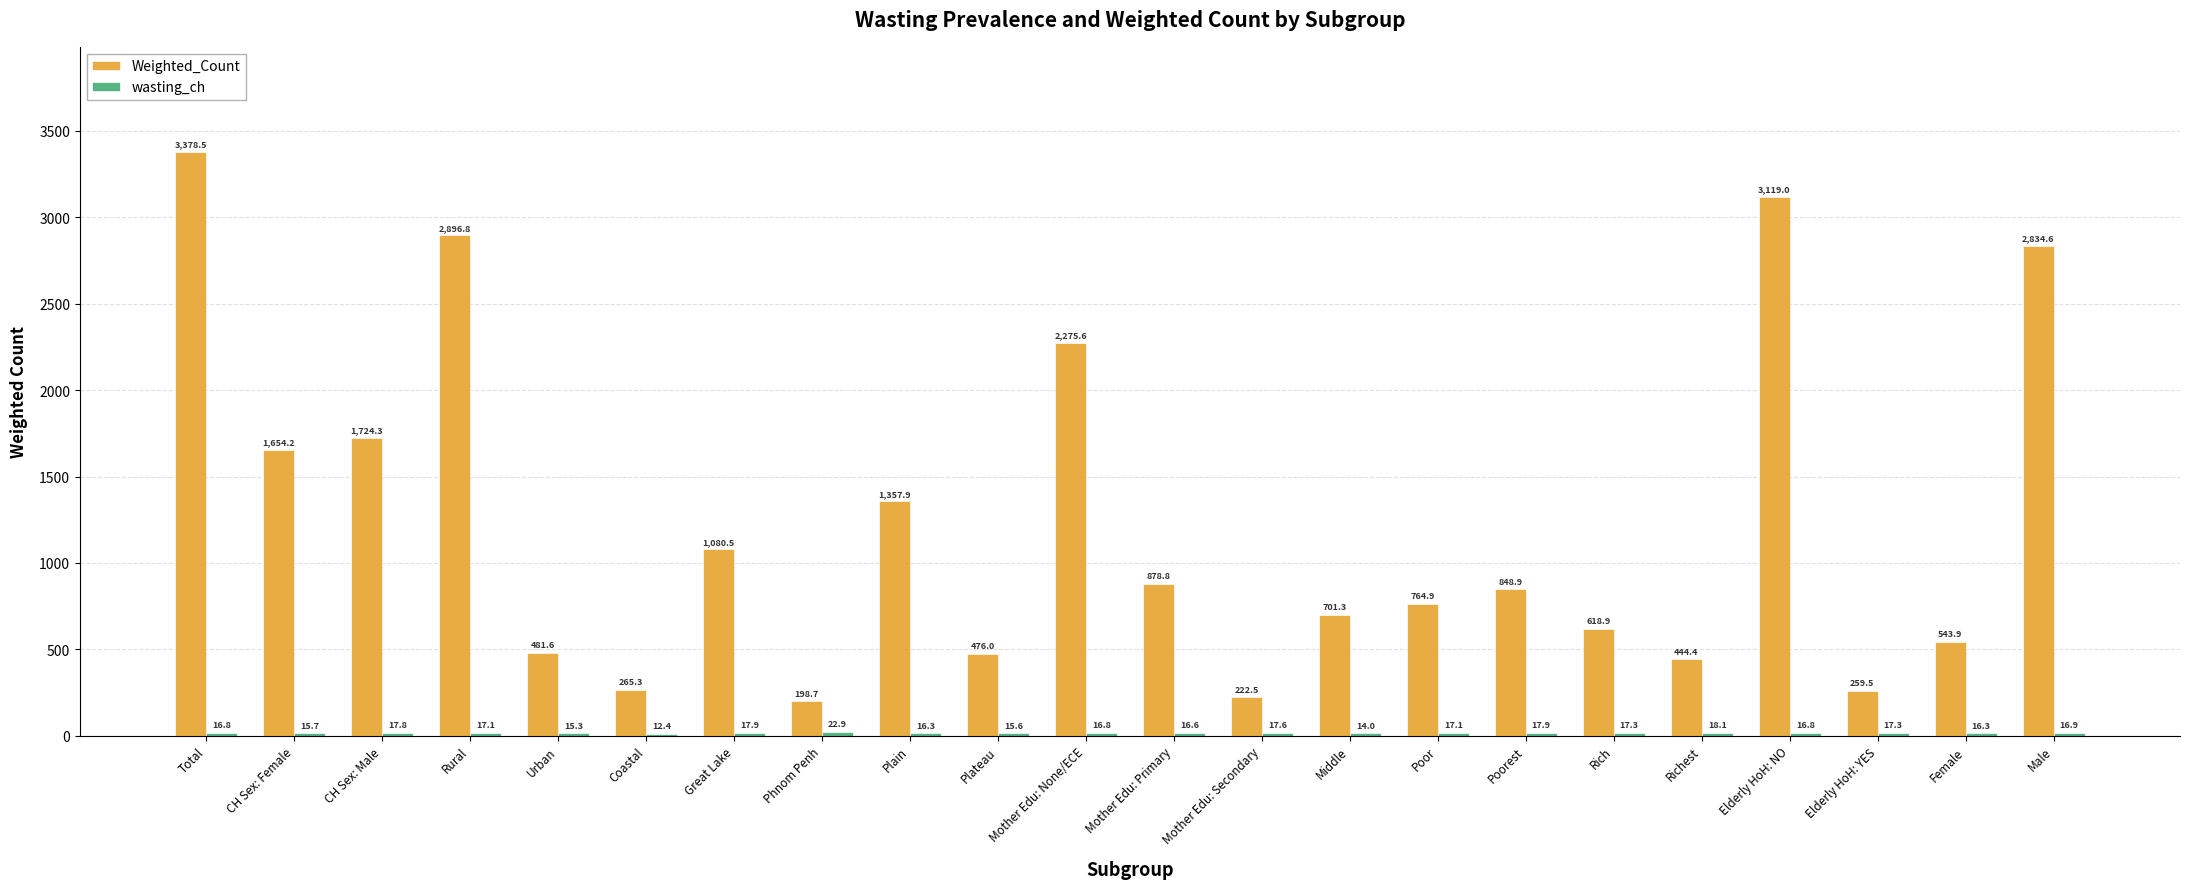

At which label does Weighted_Count reach its peak?

Total